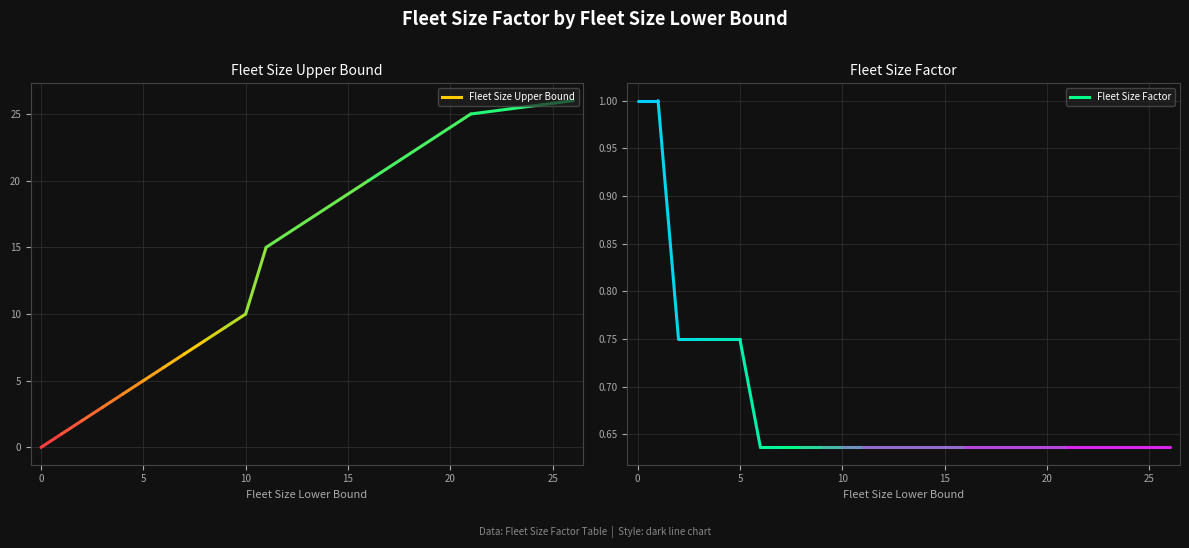

True or false: Fleet Size Upper Bound and Fleet Size Factor intersect in this chart.

False